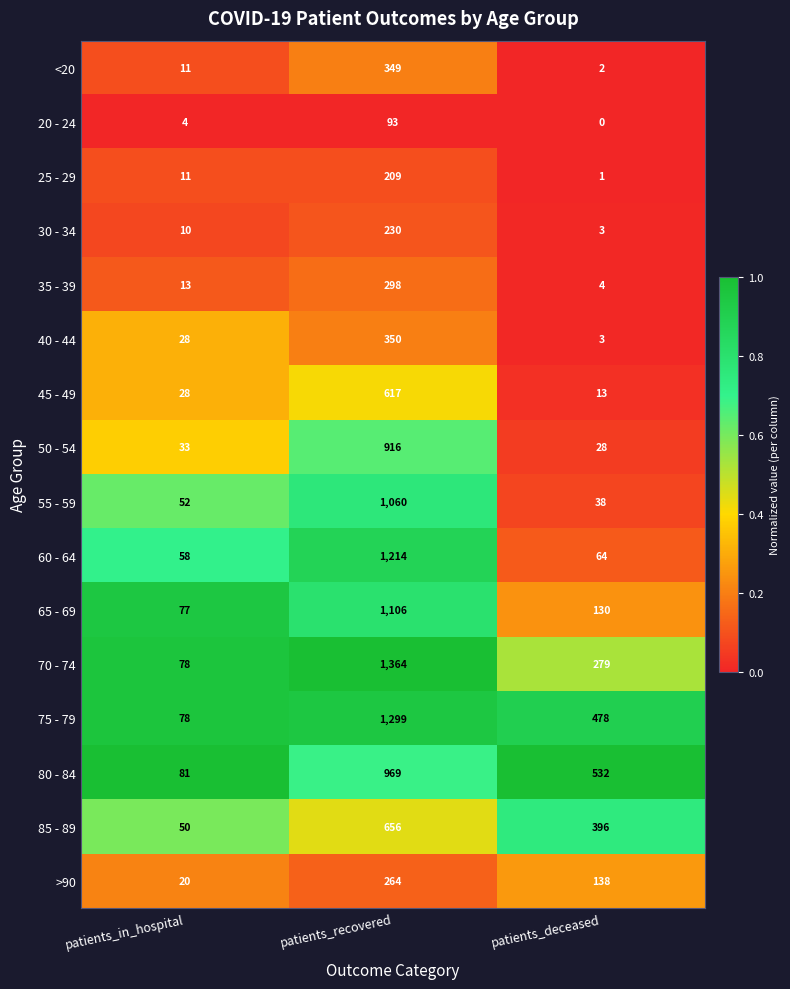

Which series has the widest spread of values?

70 - 74